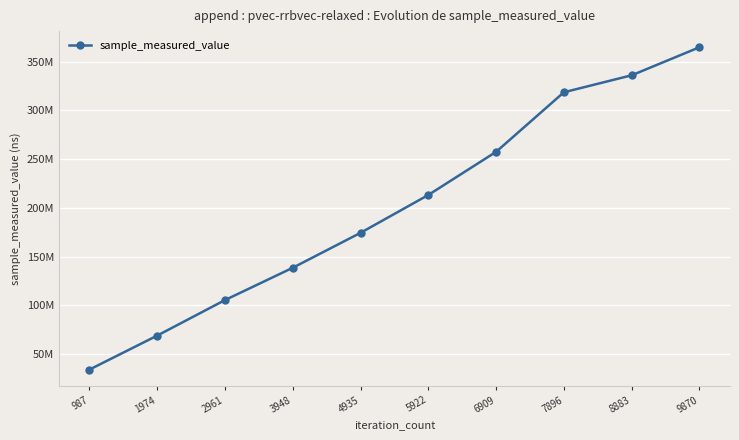

How many data points are above 213135178?

4